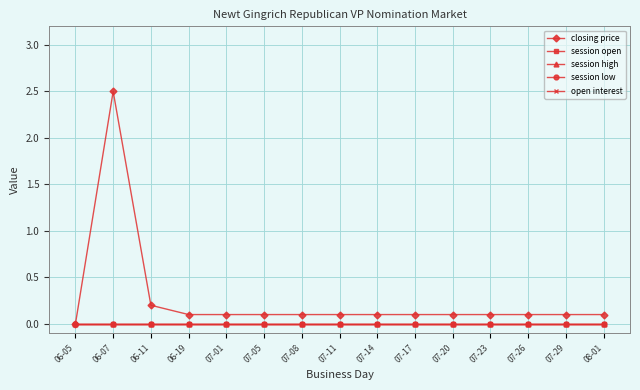

Is this an area chart (filled region under the line)?

No